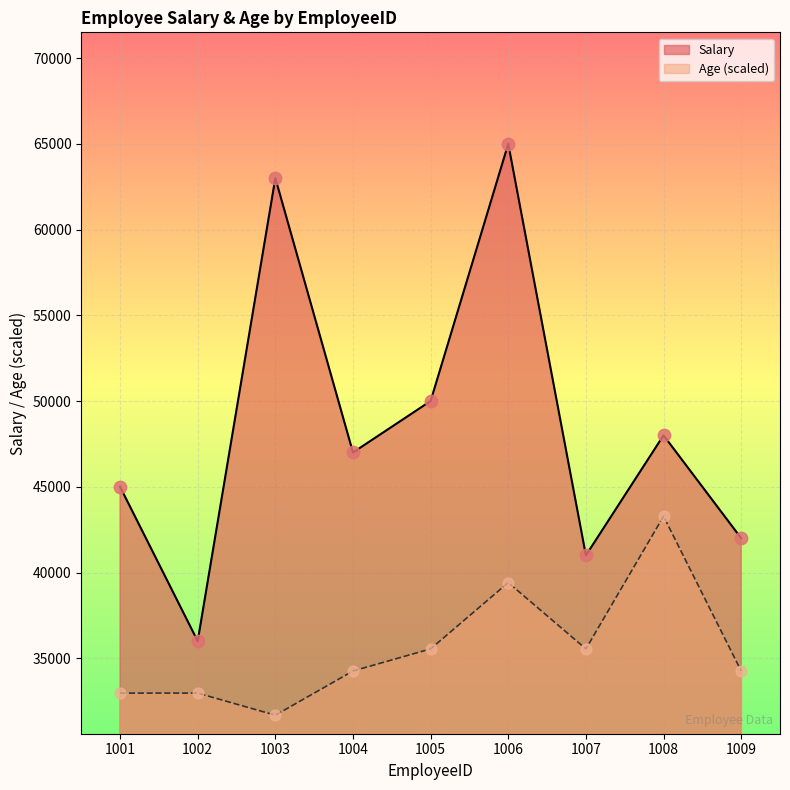

Which series has the largest Y range (max minus min)?

Salary